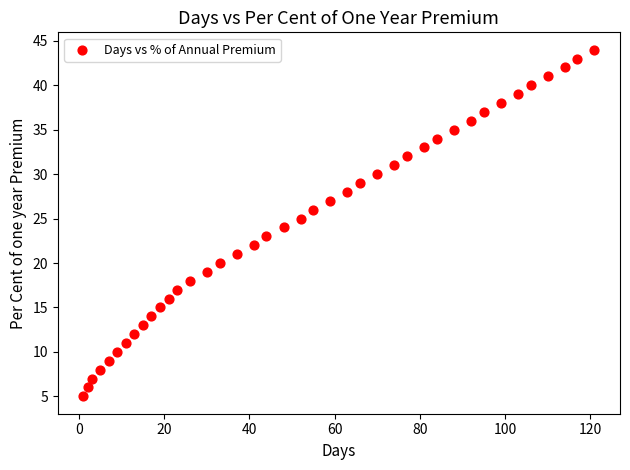

What is the range of Y values (max minus min)?

39